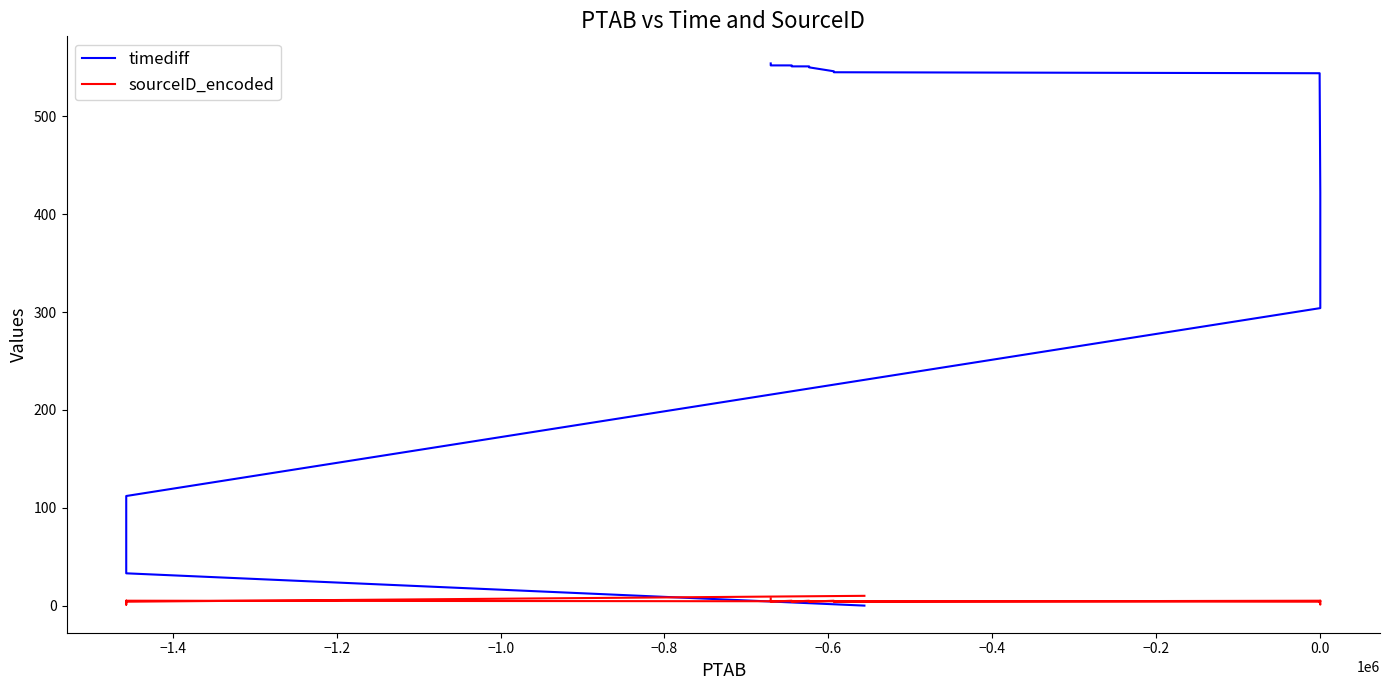

What is the greatest value displayed?

554